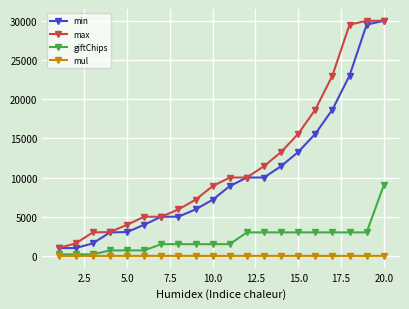

What is the highest value of the max series?

30000